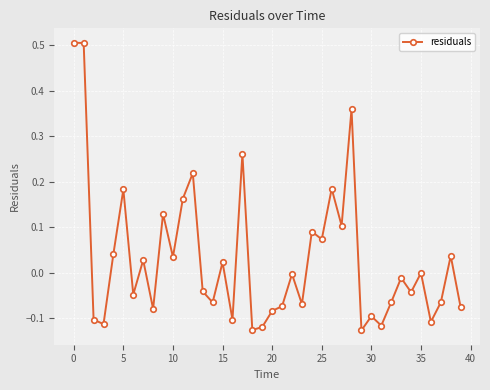

True or false: there are more than 1 points higher than both neighbors.

True